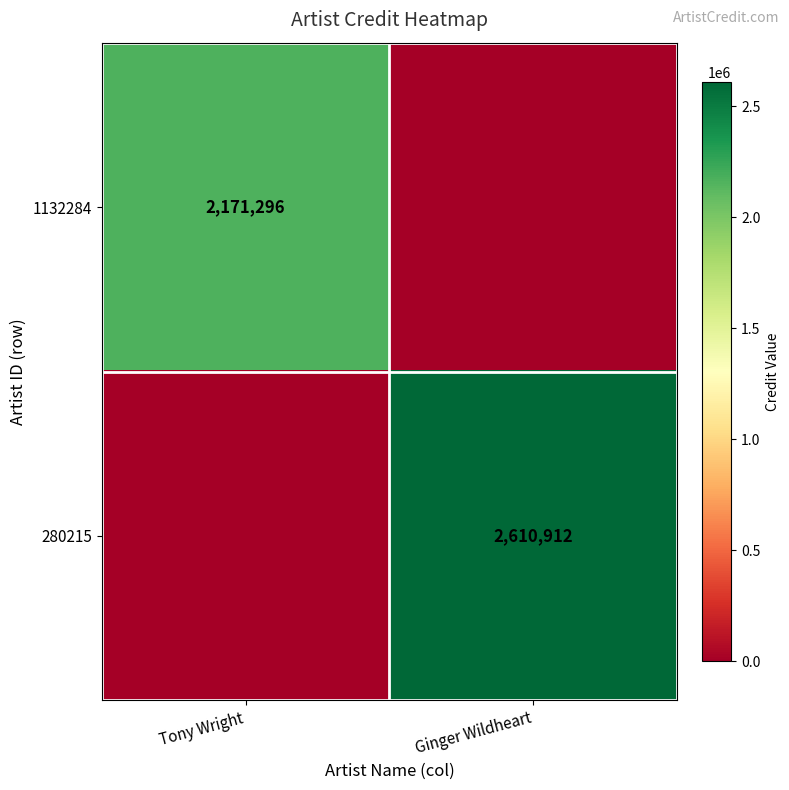

Is it true that 280215 equals 1110807 at Ginger Wildheart?

False